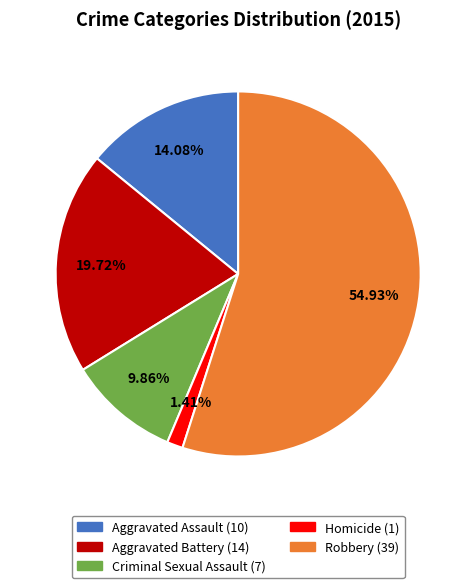

Does Criminal Sexual Assault account for over 50% of the chart?

No